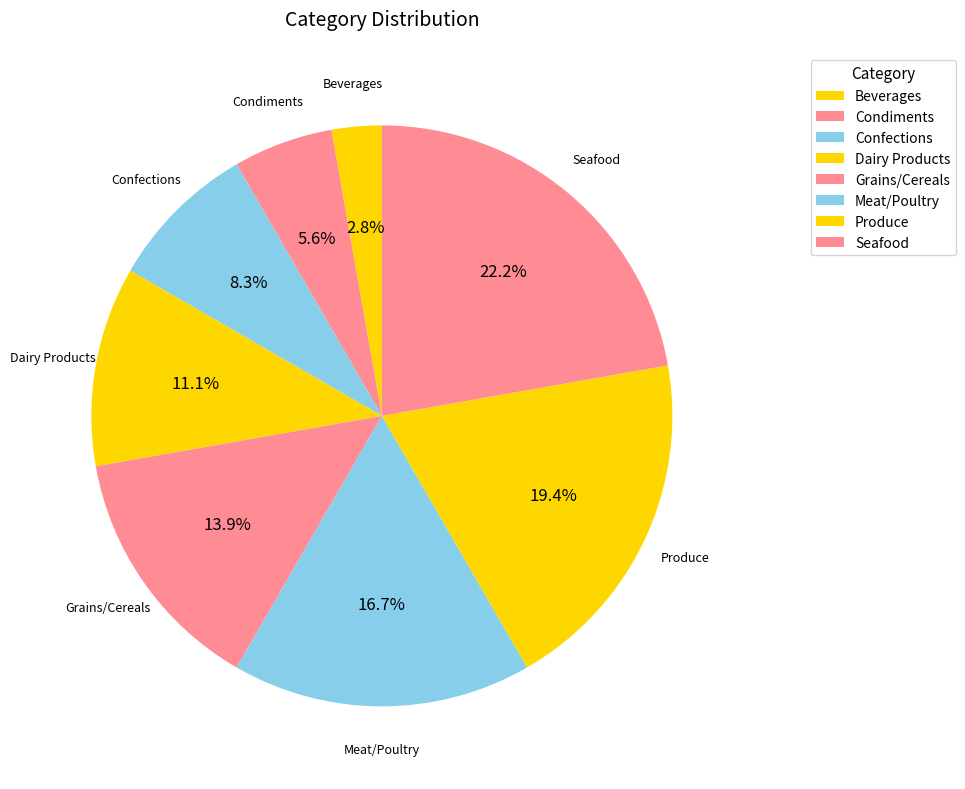

Which category has the smallest portion of the pie?

Beverages